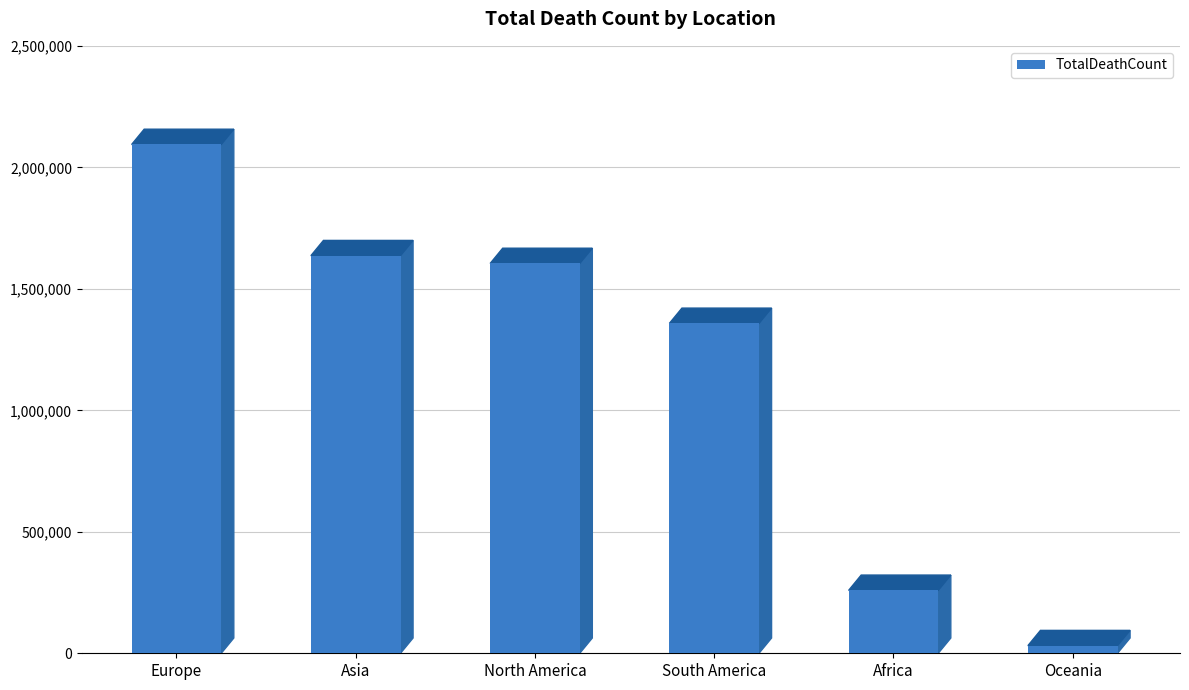

The chart shows a value of 2094090 at Europe. True or false?

True